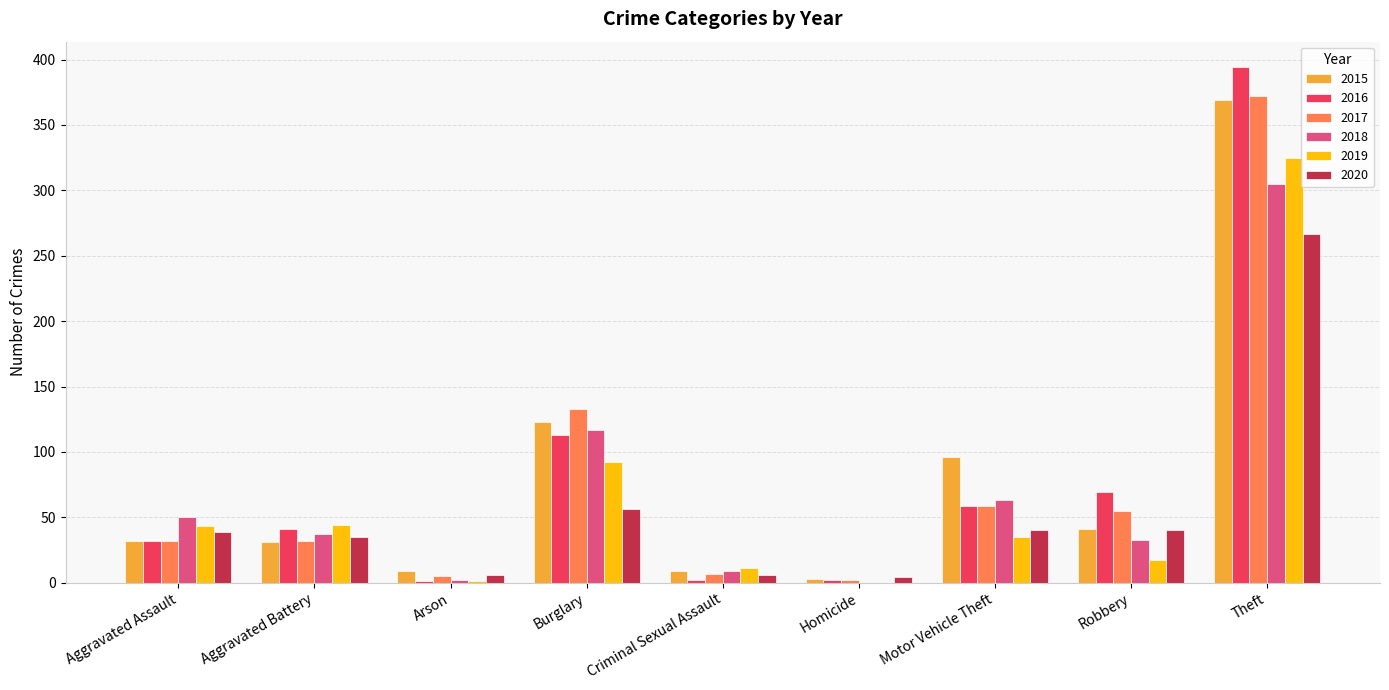

At which label is 2019 closest to 162?

Burglary